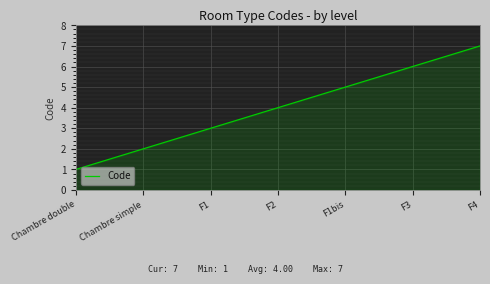

Reading left to right, list all the values displayed in this chart.

1	2	3	4	5	6	7